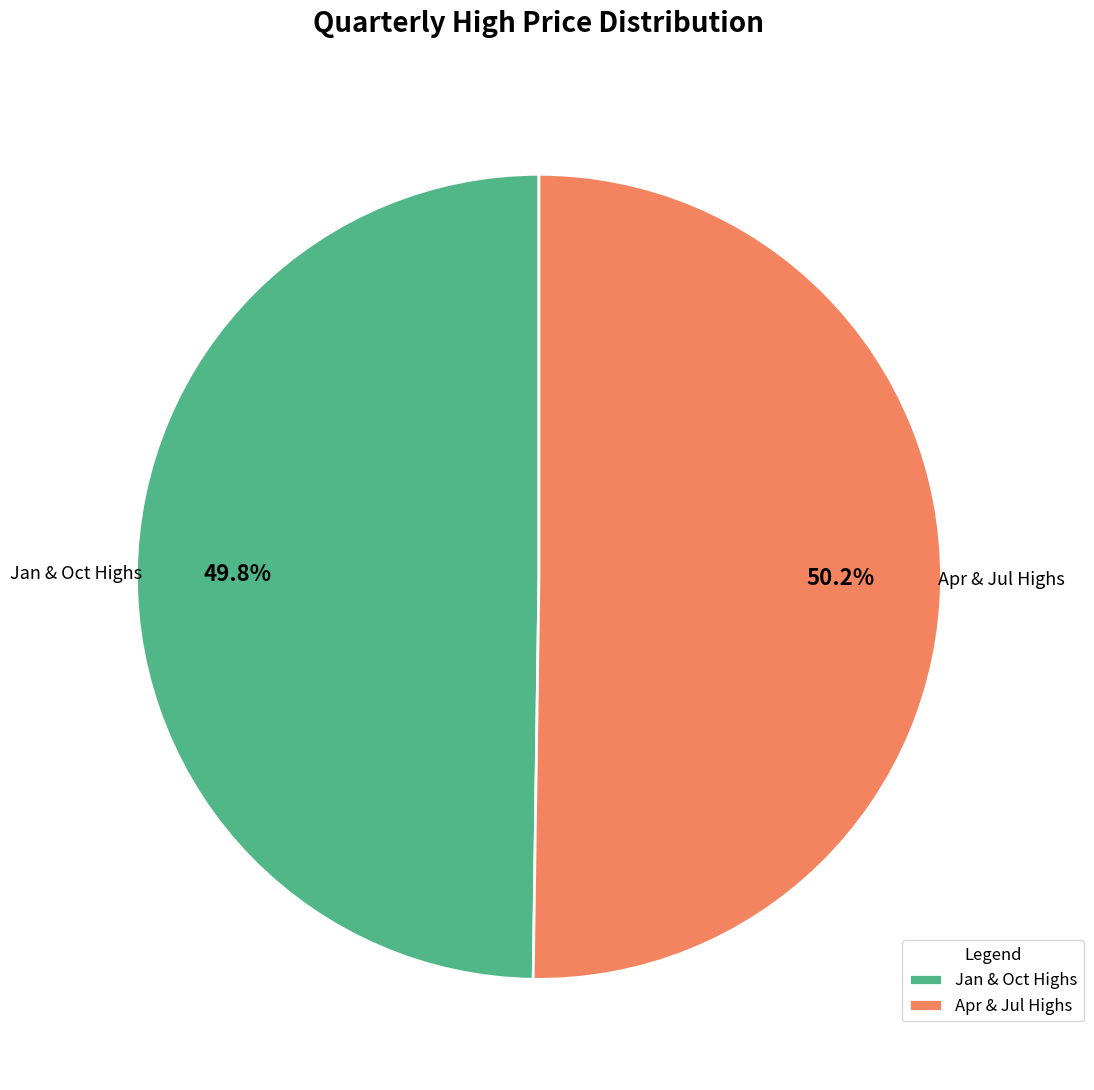

Is there a majority slice in this chart?

Yes